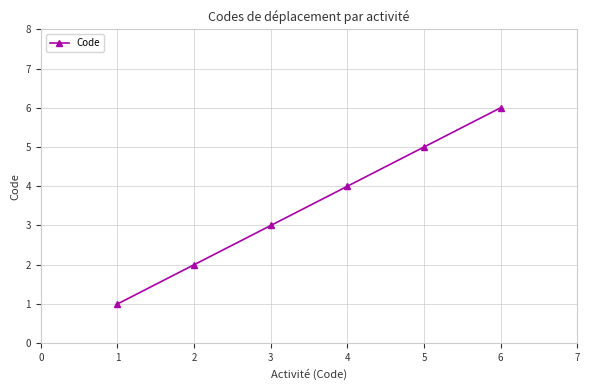

Read the value at 3.

3